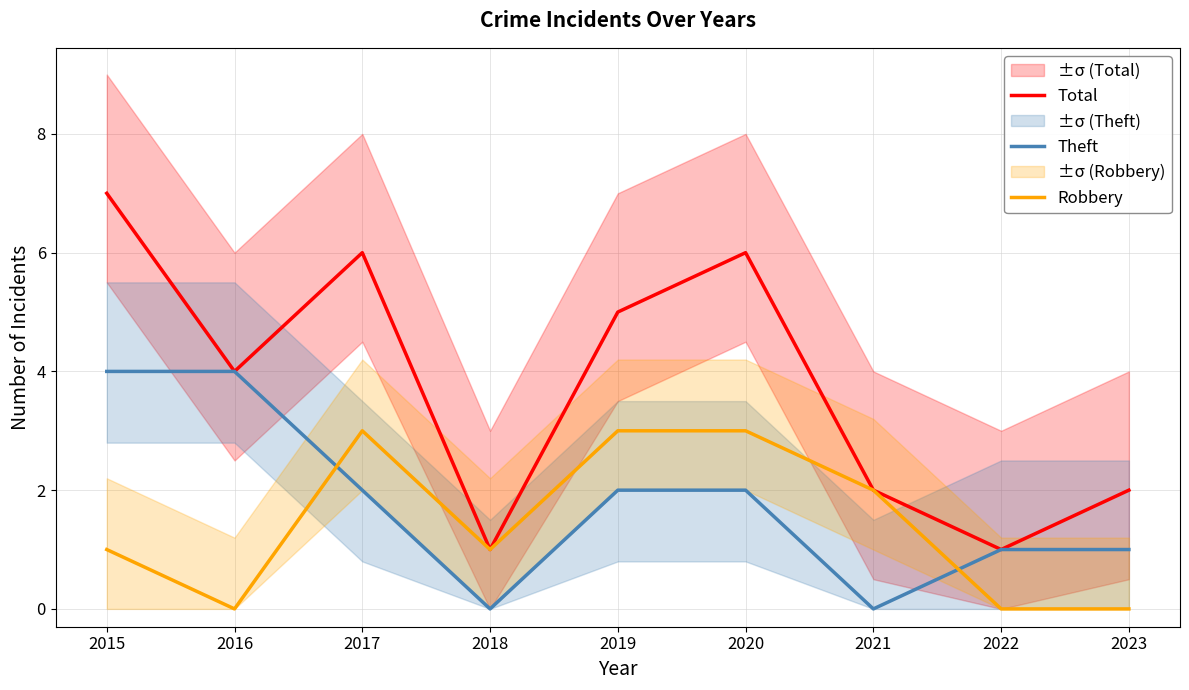

How many lines are shown in the chart?

3